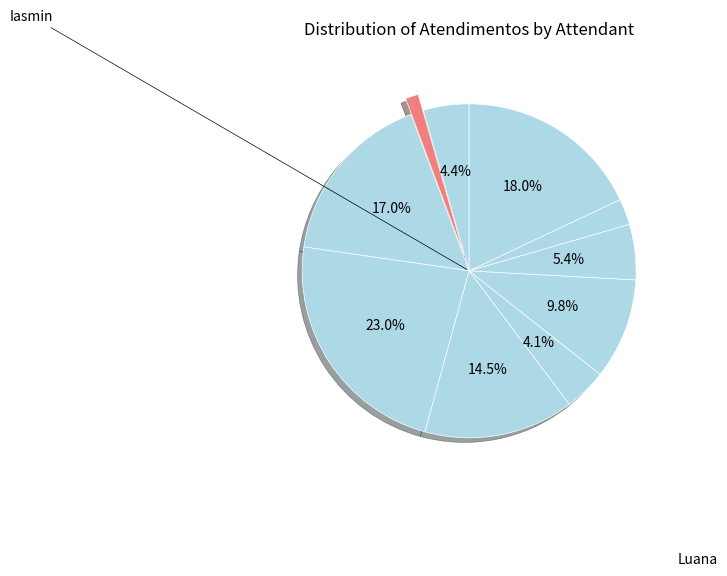

How many segments does this pie chart have?

10